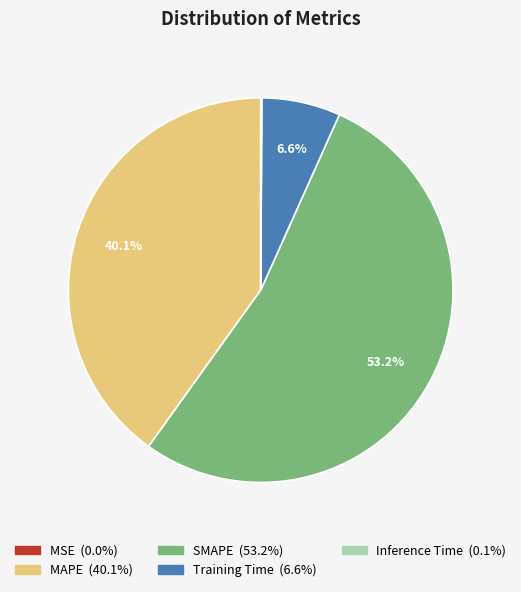

Is there a majority slice in this chart?

Yes